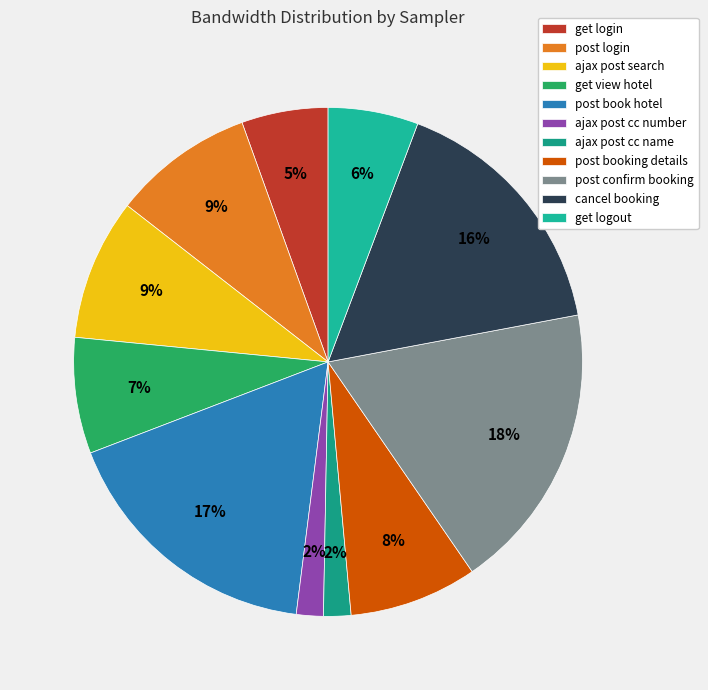

Is it true that get logout is 19% of the pie?

False